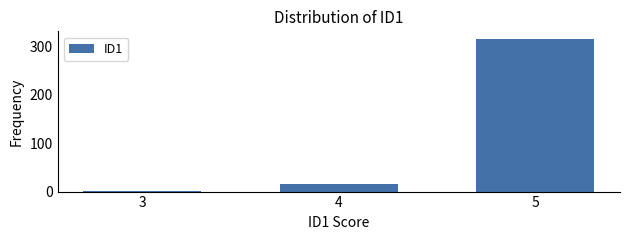

Reading right to left, list all the values displayed in this chart.

5=315	4=16	3=1